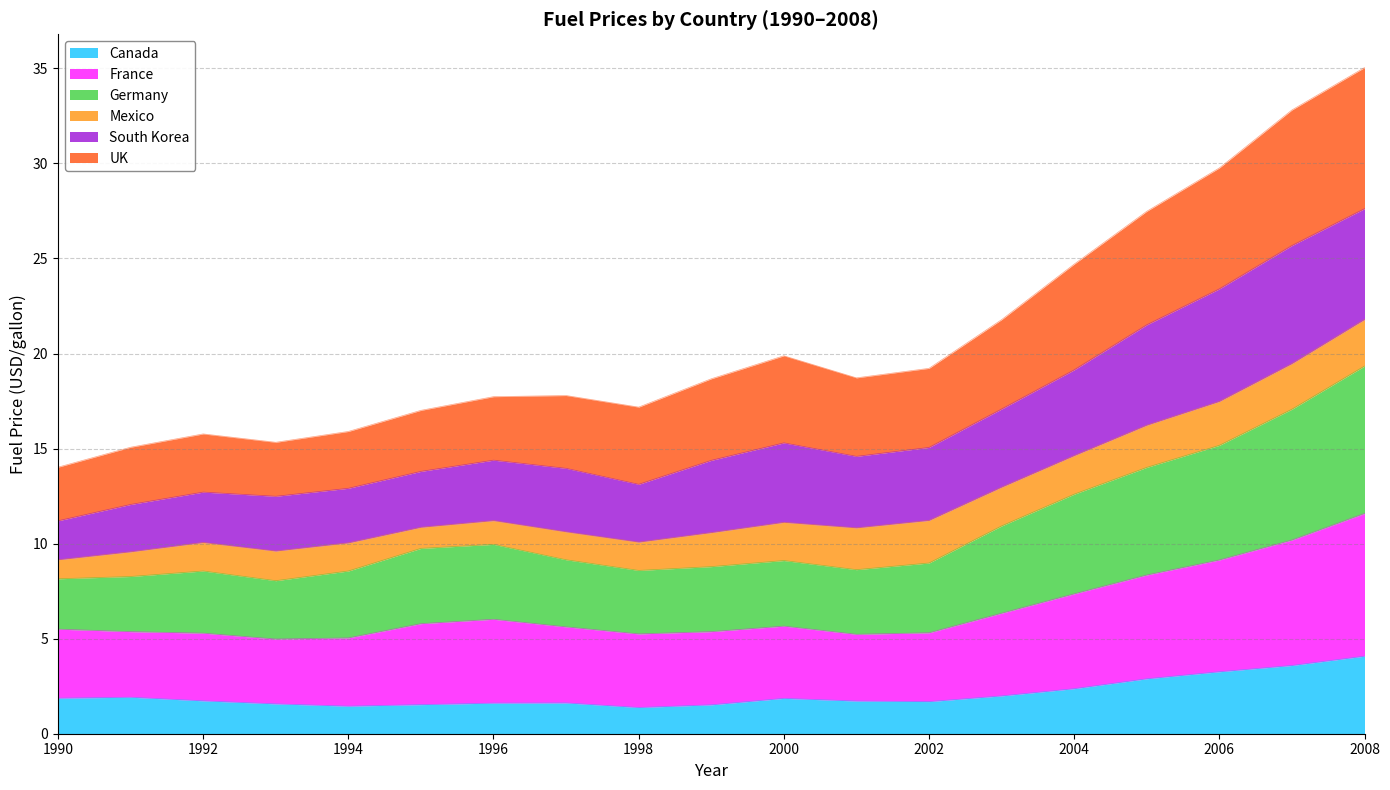

What are all the series names shown in the legend?

Canada, France, Germany, Mexico, South Korea, UK